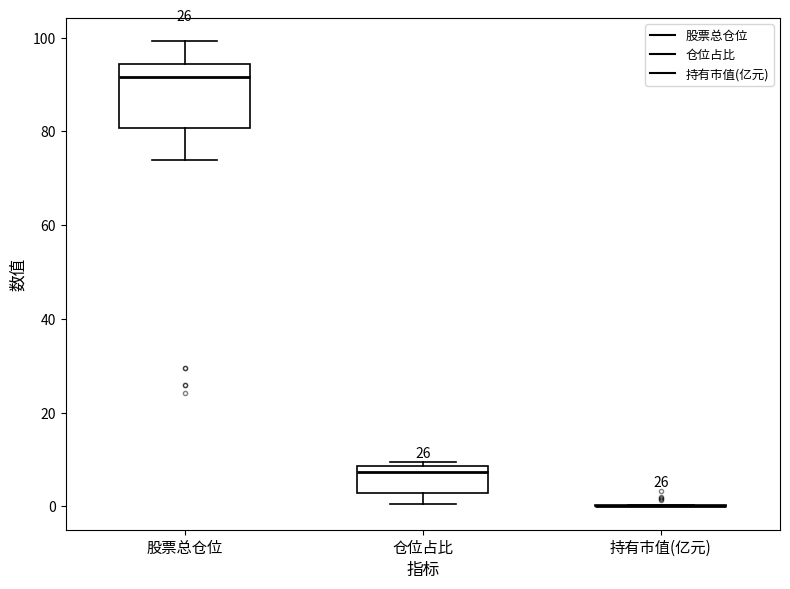

Where is the upper edge of the box for 仓位占比 on the y-axis? The values are not printed on the chart, so give them approximately, as read against the axis.

8